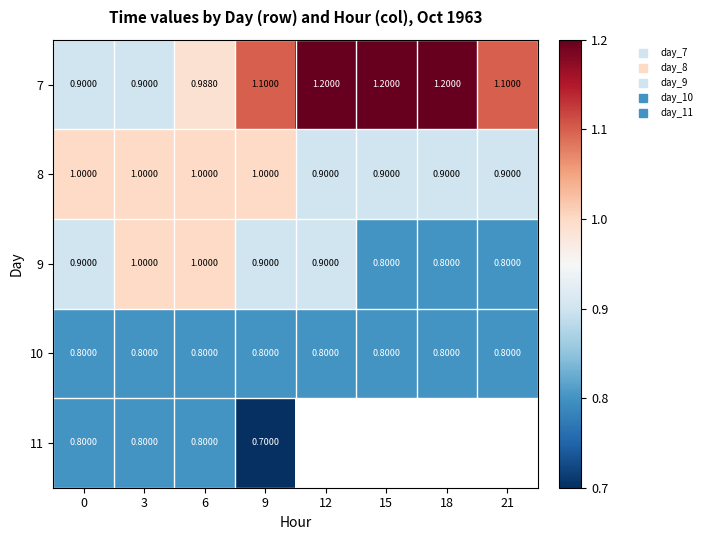

List the series in order of their overall mean, highest first.

7, 8, 9, 10, 11